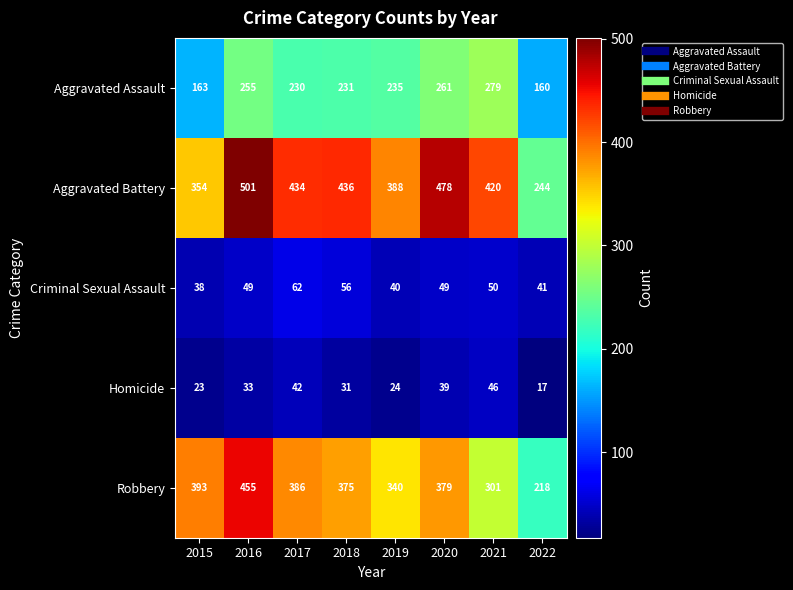

What is the difference between the highest and lowest values at 2021?

374